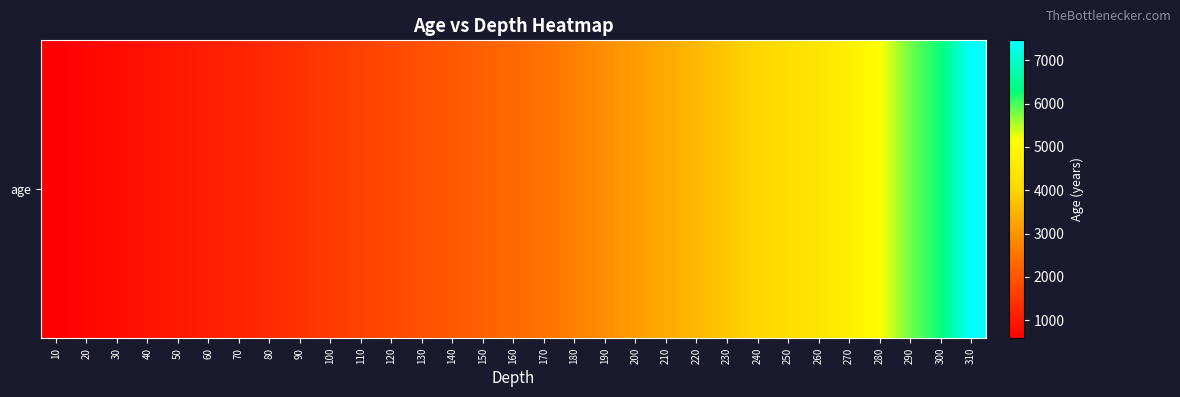

How many values exceed 2314?

16